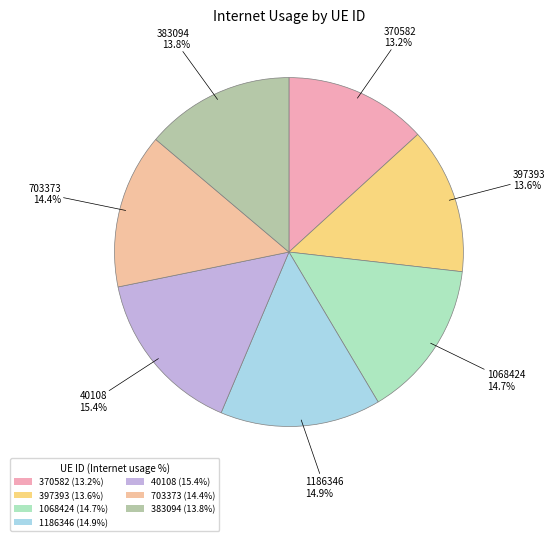

The 397393 slice represents 28% of the pie. True or false?

False